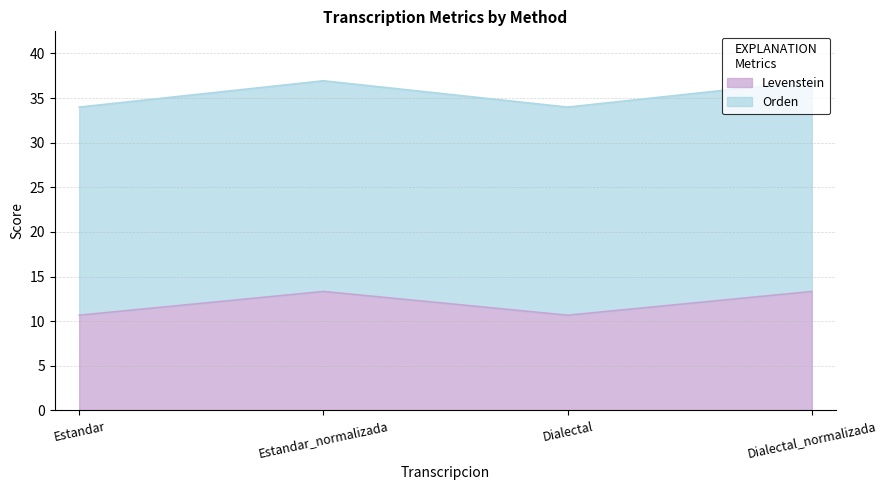

Which series changed the most between Dialectal and Dialectal_normalizada?

Orden